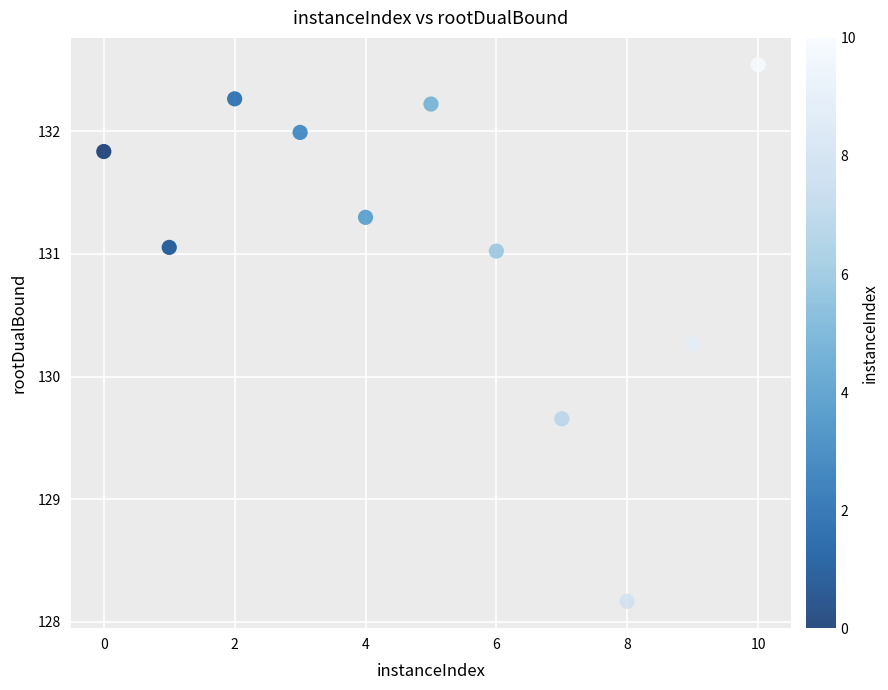

What Y value in the scatter plot is closest to 130?

130.3